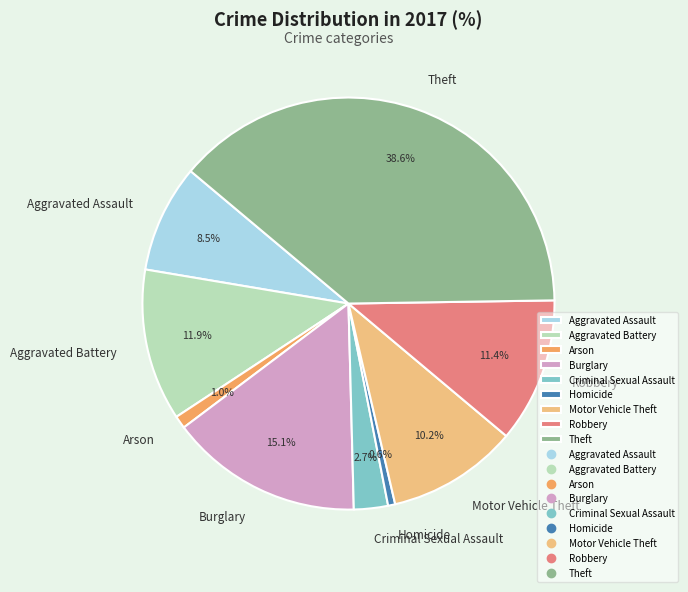

Which slice is the largest?

Theft